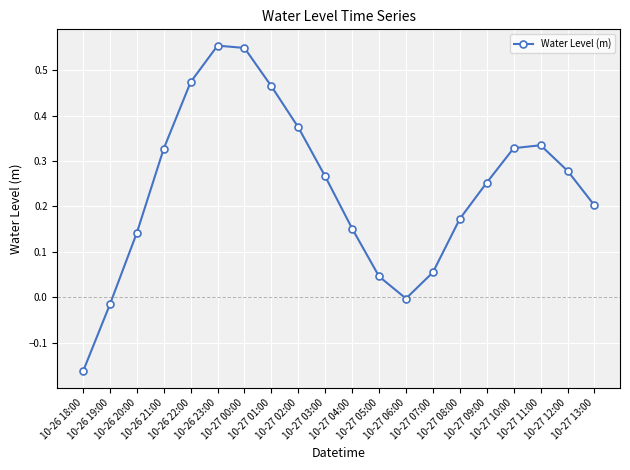

How many points are higher than both their immediate neighbors (excluding endpoints)?

2